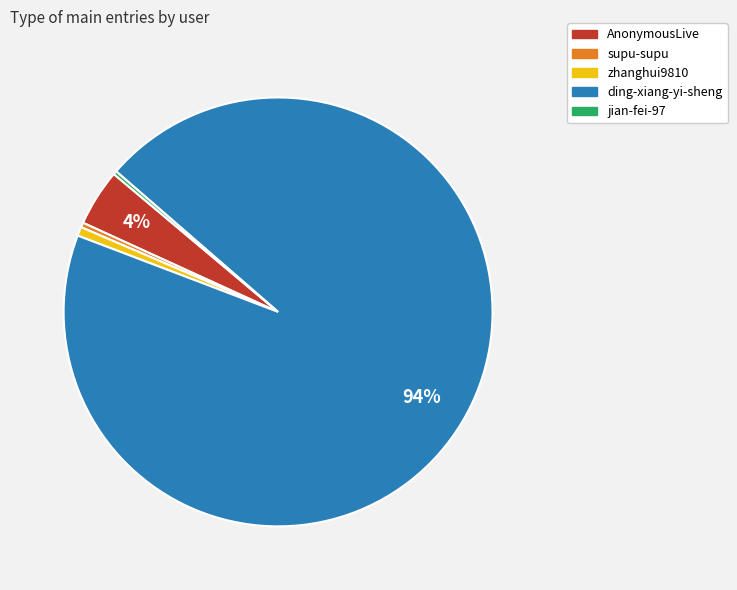

Between supu-supu and AnonymousLive, which is larger?

AnonymousLive